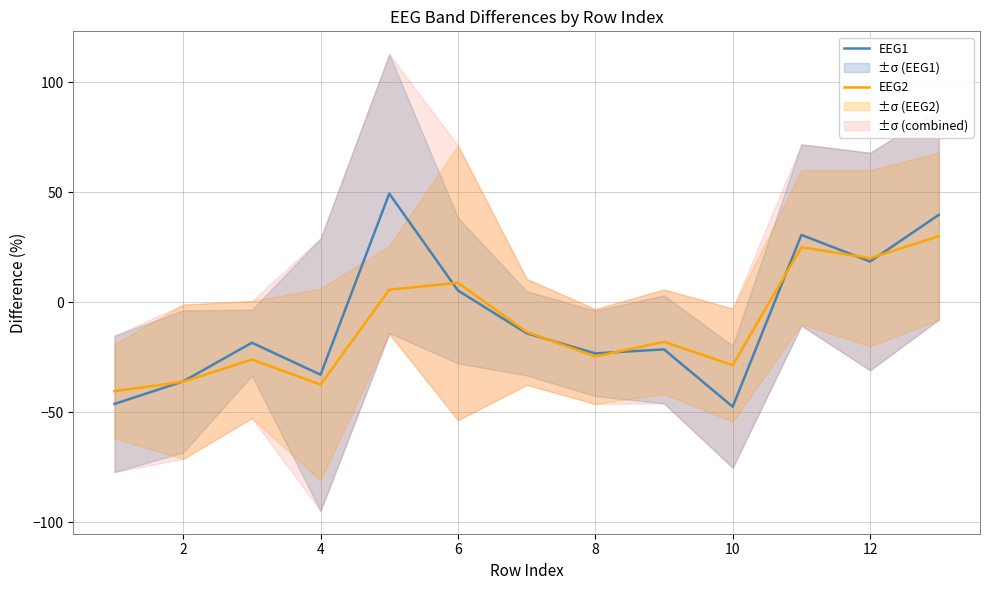

Does the chart display data point markers on the line(s)?

No